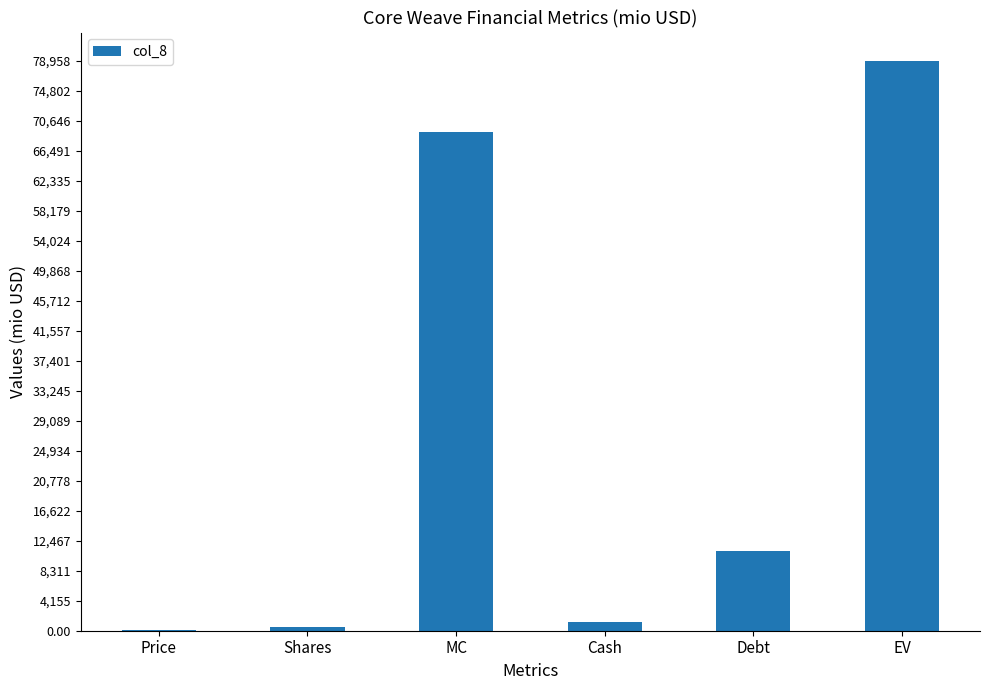

Does the chart contain stacked bars?

No